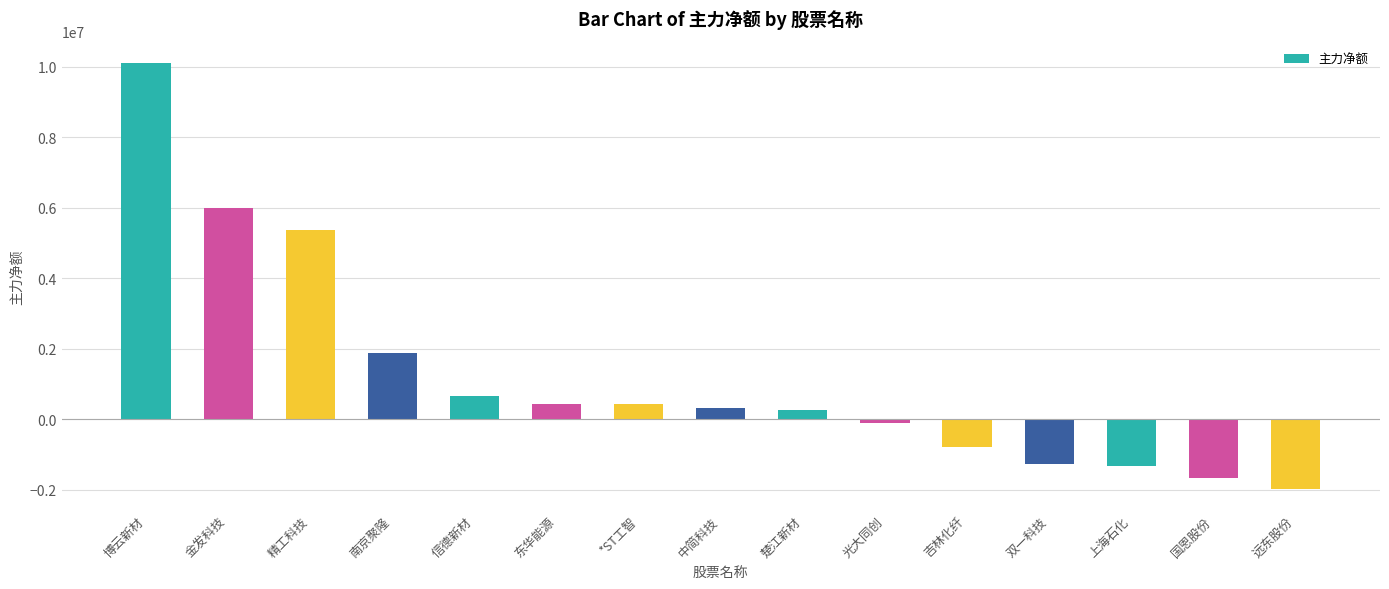

How many values are below zero?

6